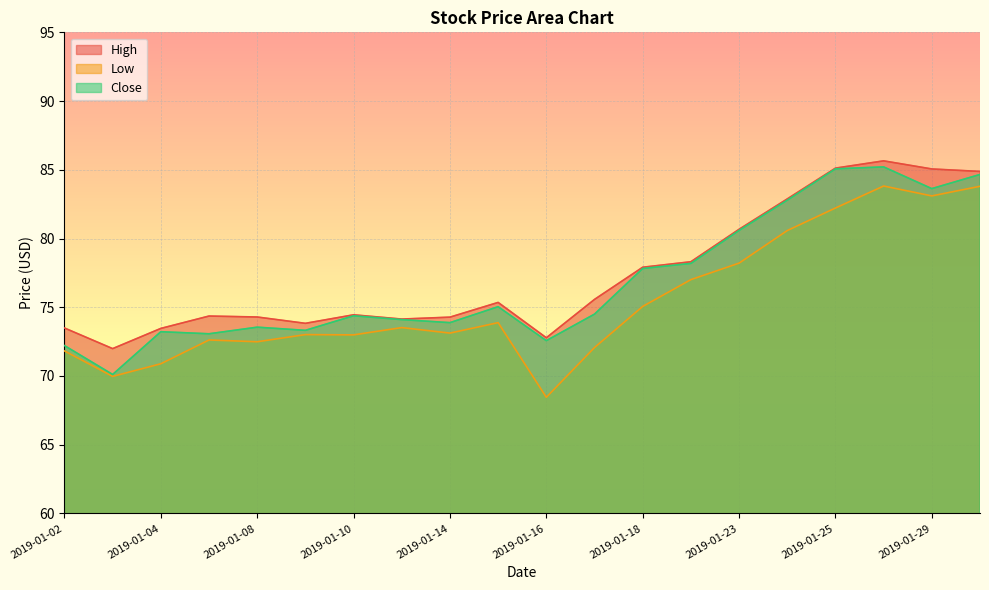

What is the total value across all series at 2019-01-30?

253.3